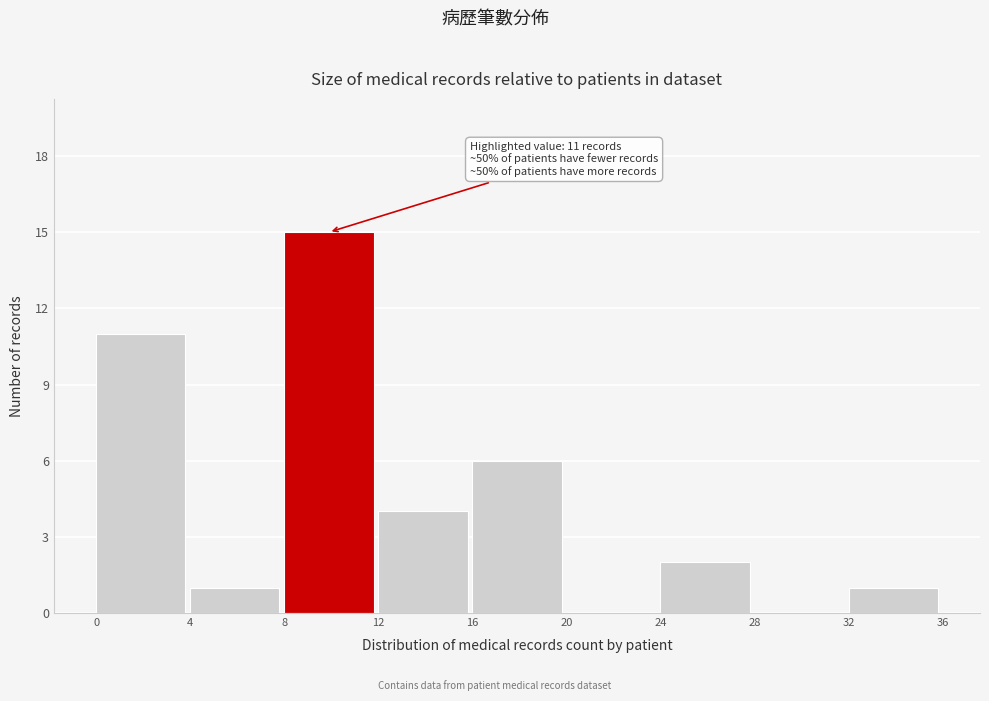

Which range on the x-axis has the tallest bar?

8 to 12